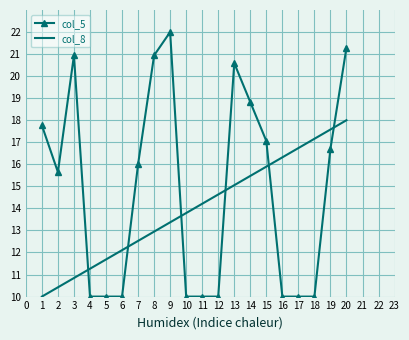

What is the lowest value of the col_8 series?

10.0